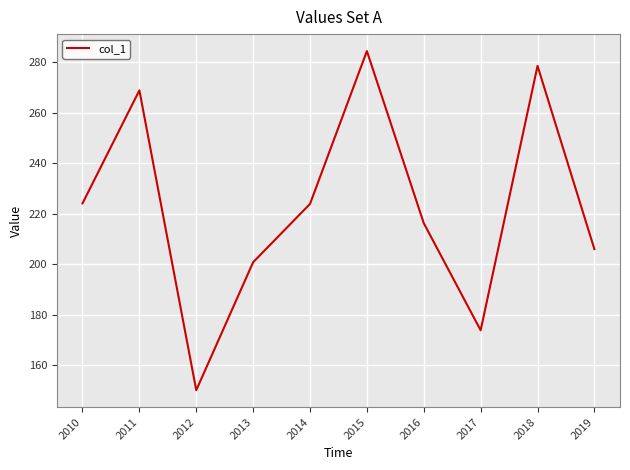

The chart shows a value of 200.9 at 2013. True or false?

True